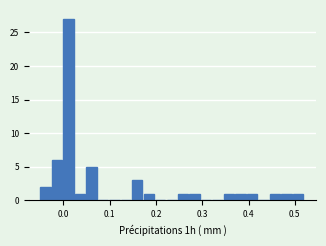

Around what value on the x-axis is the tallest bar? Give the approximate position of its centre, as read against the axis.

0.01